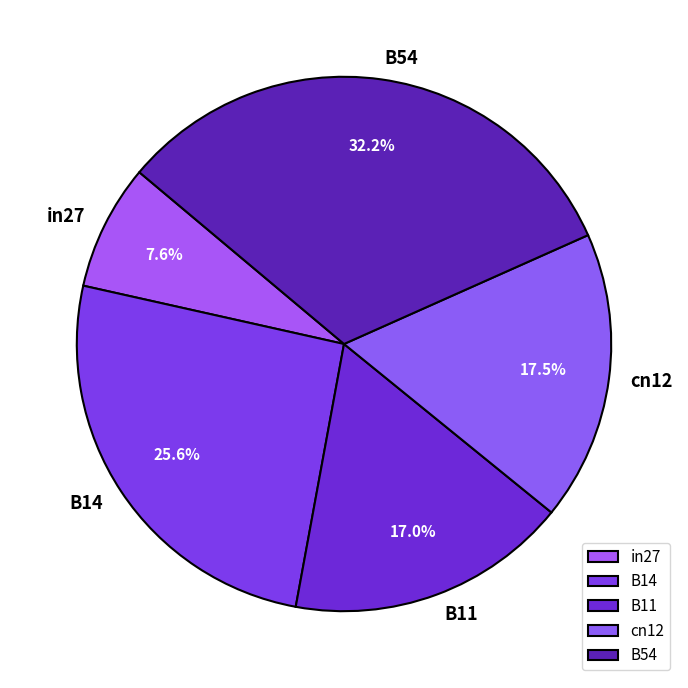

How many slices are in this pie chart?

5